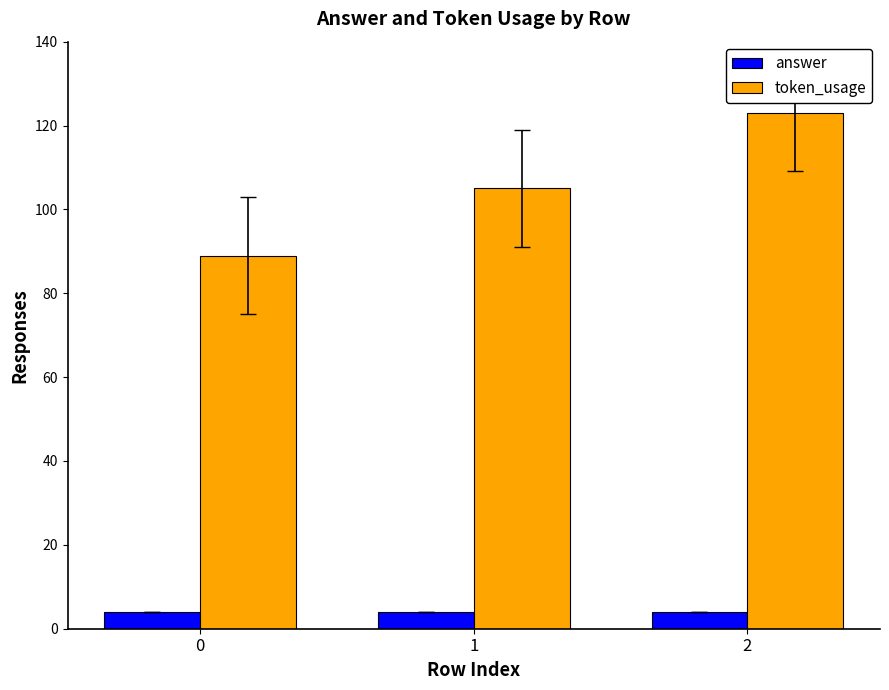

At which label is token_usage closest to 106?

1